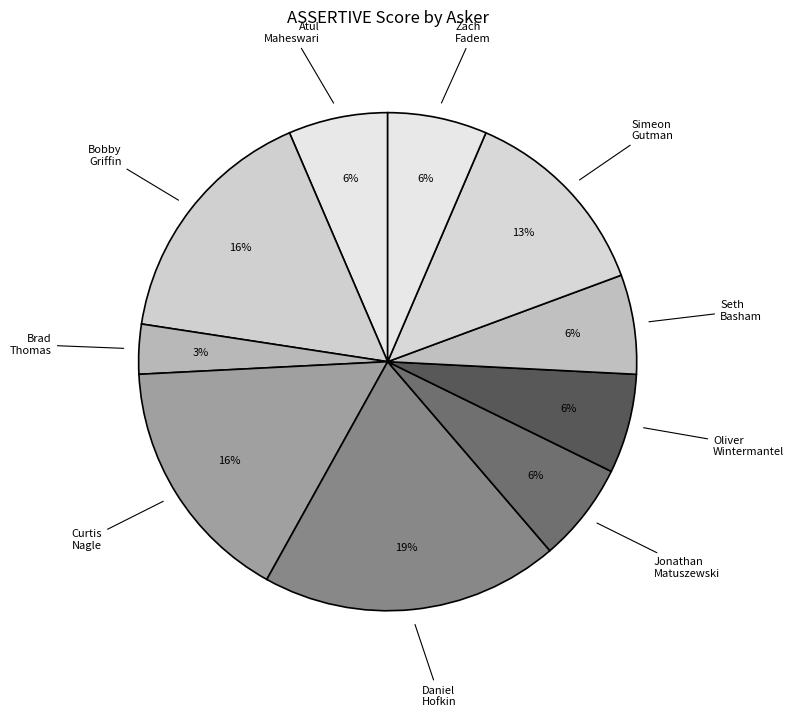

Between Bobby Griffin and Jonathan Matuszewski, which is larger?

Bobby Griffin